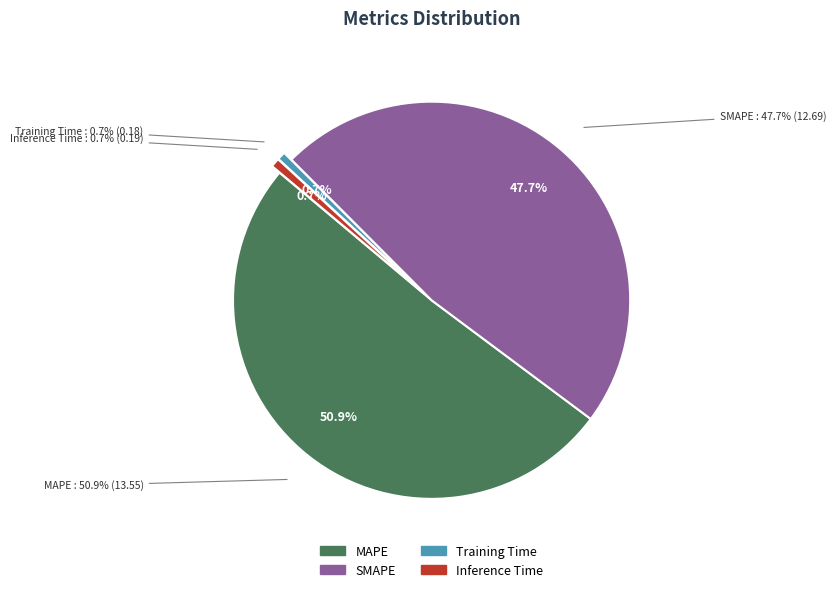

To the nearest percent, what portion does Inference Time represent?

1%